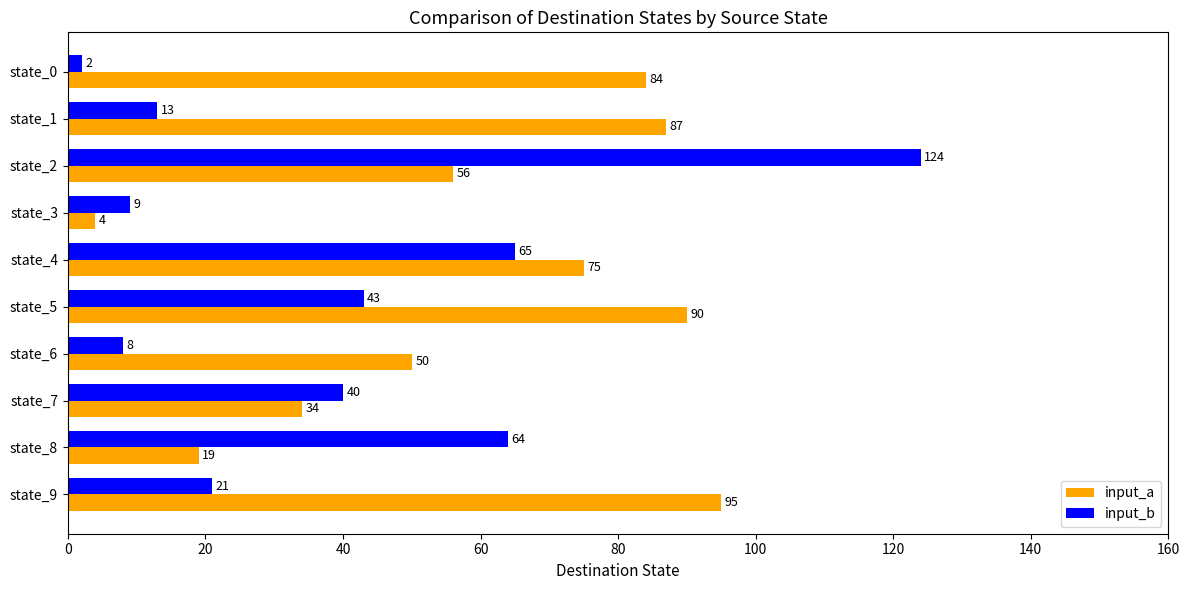

At which label is input_a closest to 49?

state_6